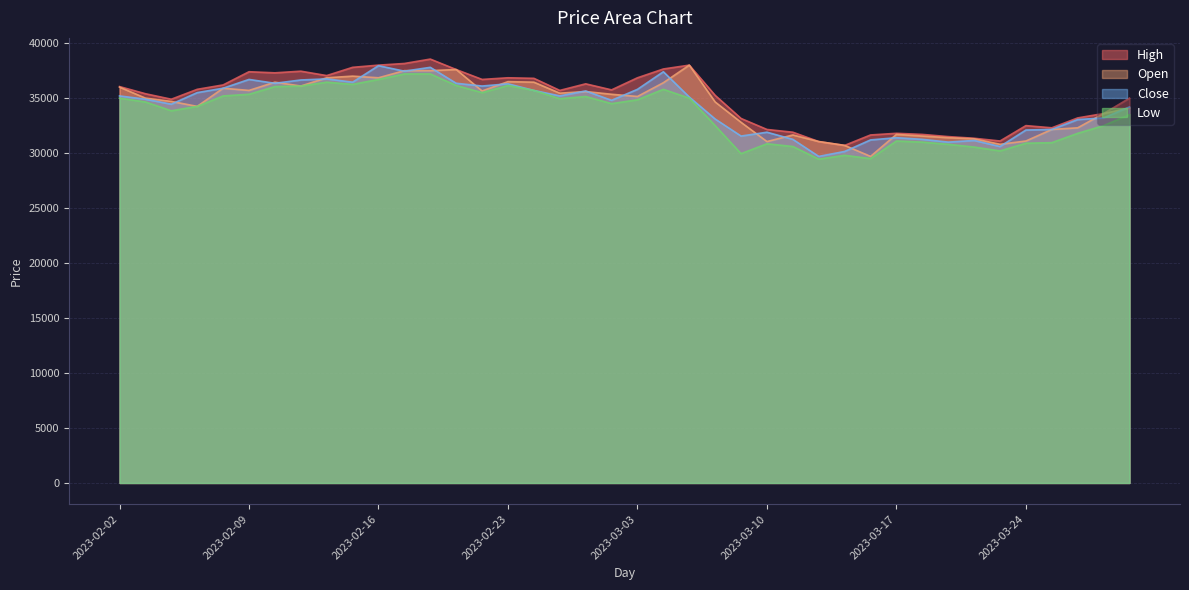

Read the High value at 2023-02-02.

36050